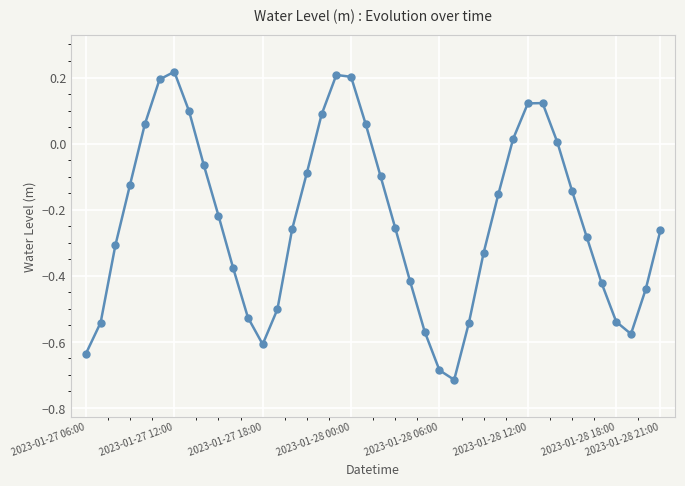

What is the difference between the maximum and minimum values?

0.9